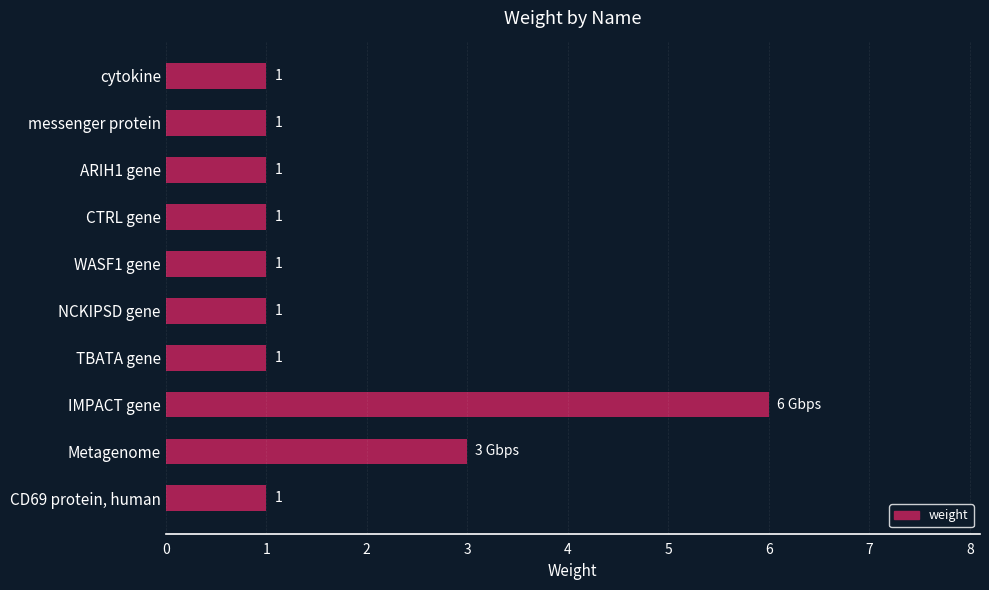

Reading bottom to top, transcribe all the data shown in this chart.

CD69 protein, human=1	Metagenome=3	IMPACT gene=6	TBATA gene=1	NCKIPSD gene=1	WASF1 gene=1	CTRL gene=1	ARIH1 gene=1	messenger protein=1	cytokine=1